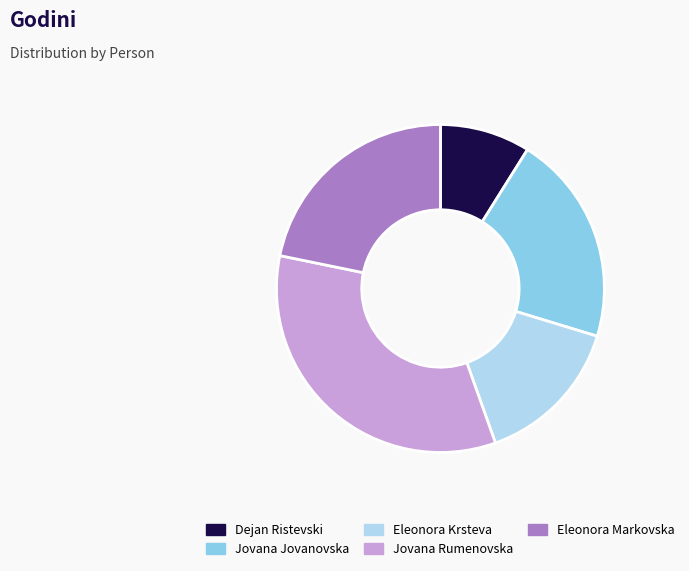

Combined, do Jovana Rumenovska and Jovana Jovanovska account for over 50%?

Yes